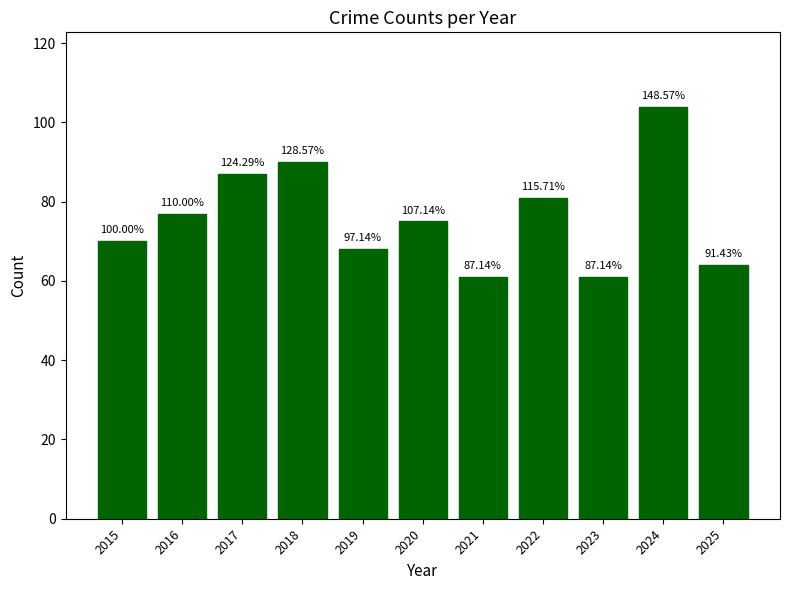

What is the difference between the maximum and second lowest values?

43